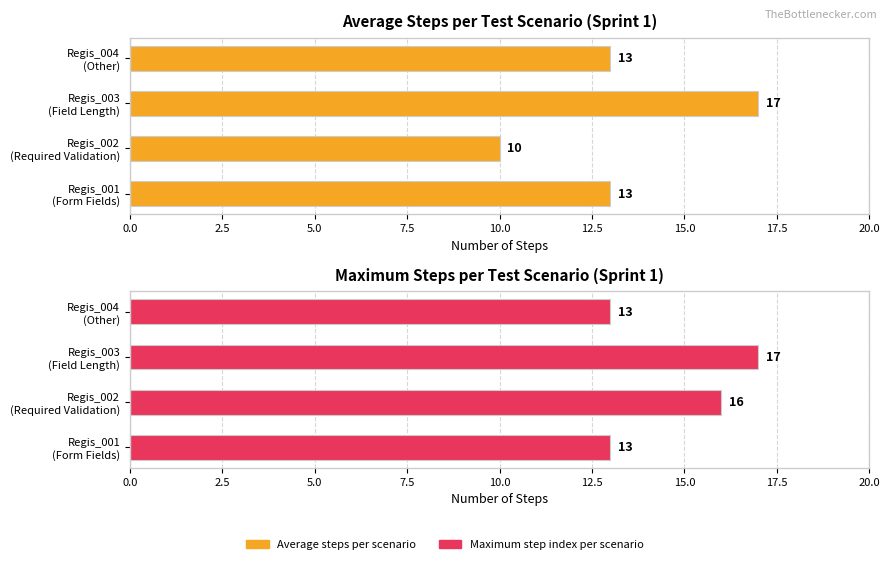

What is the lowest value of the Average steps per scenario series?

10